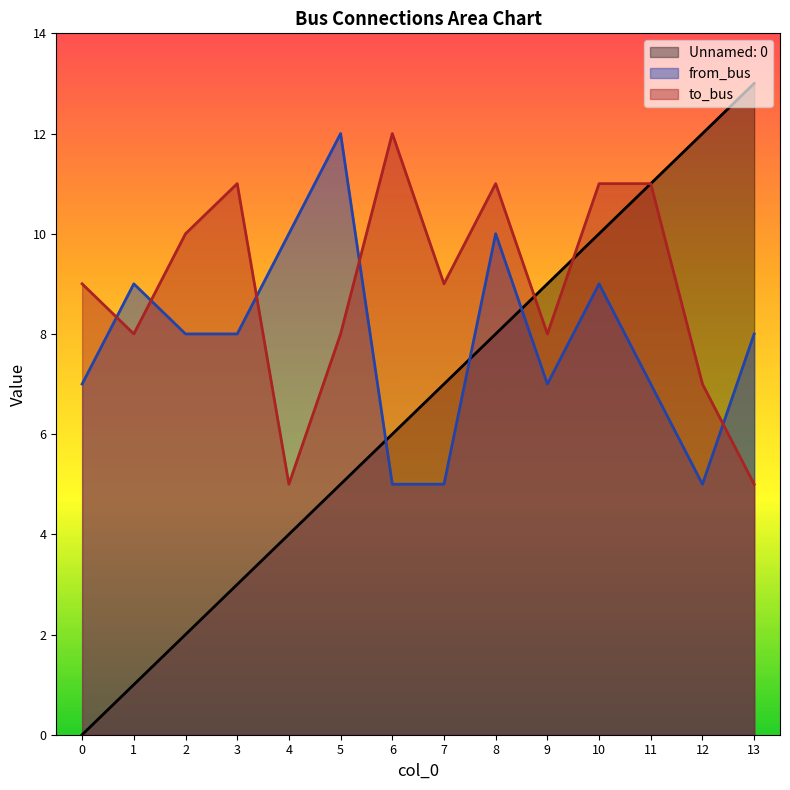

Between which two adjacent categories do from_bus and Unnamed: 0 first intersect?

5 and 6